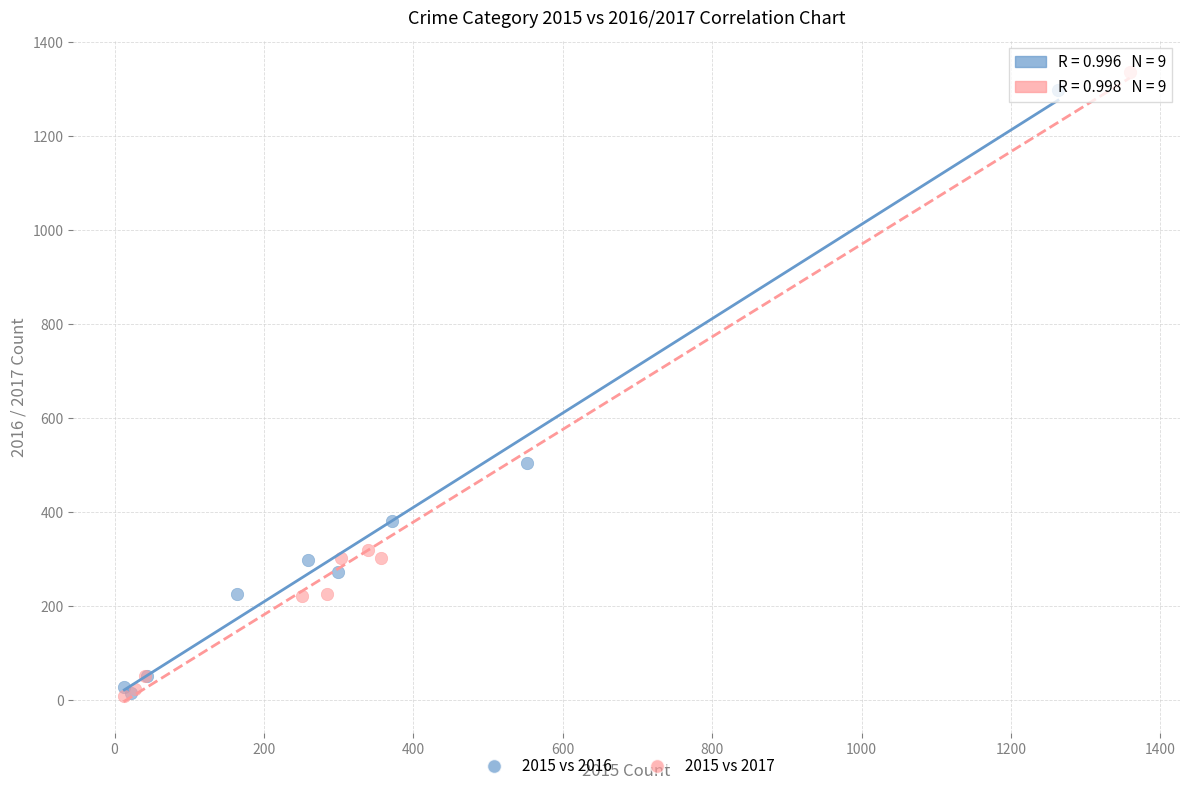

Which series has the largest Y range (max minus min)?

2015 vs 2017